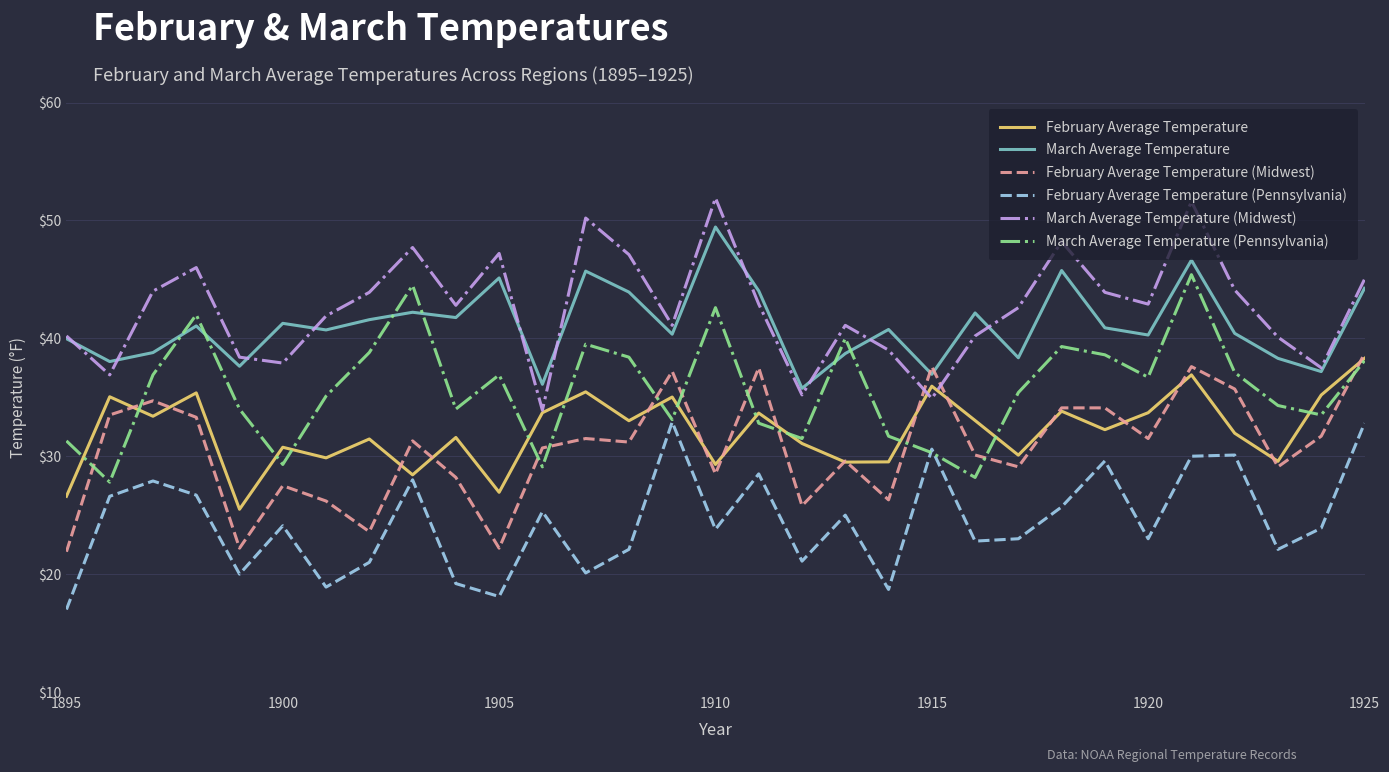

What is the smallest value displayed?

17.0